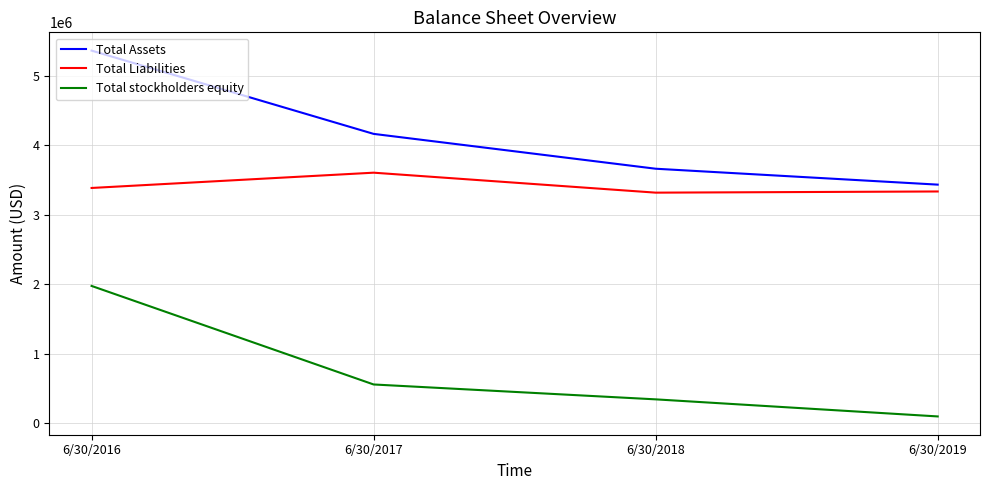

What is the difference between the Total Assets values at 6/30/2017 and 6/30/2018?

501751